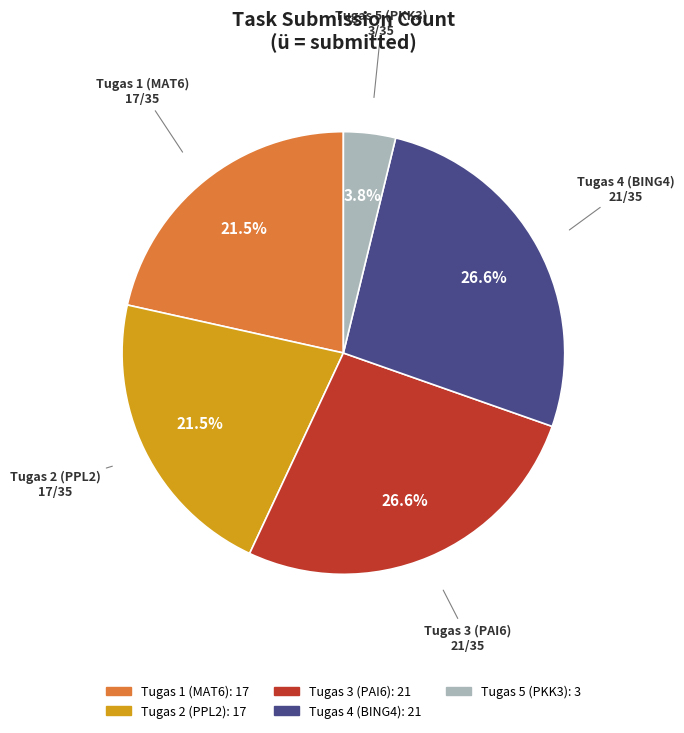

What percentage is NOT represented by Tugas 5?

96.2%